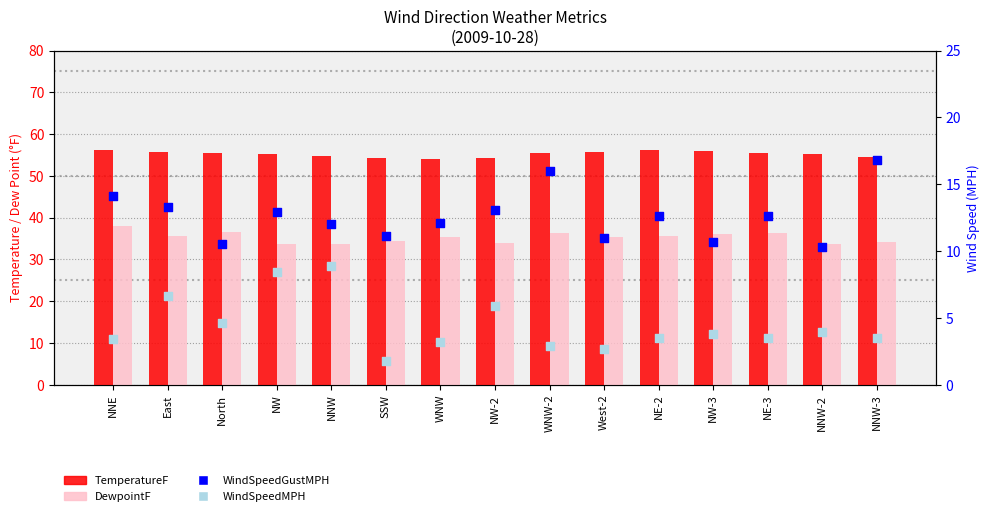

Is the value of TemperatureF at NW greater than the value of WindSpeedGustMPH at NNW-2?

Yes